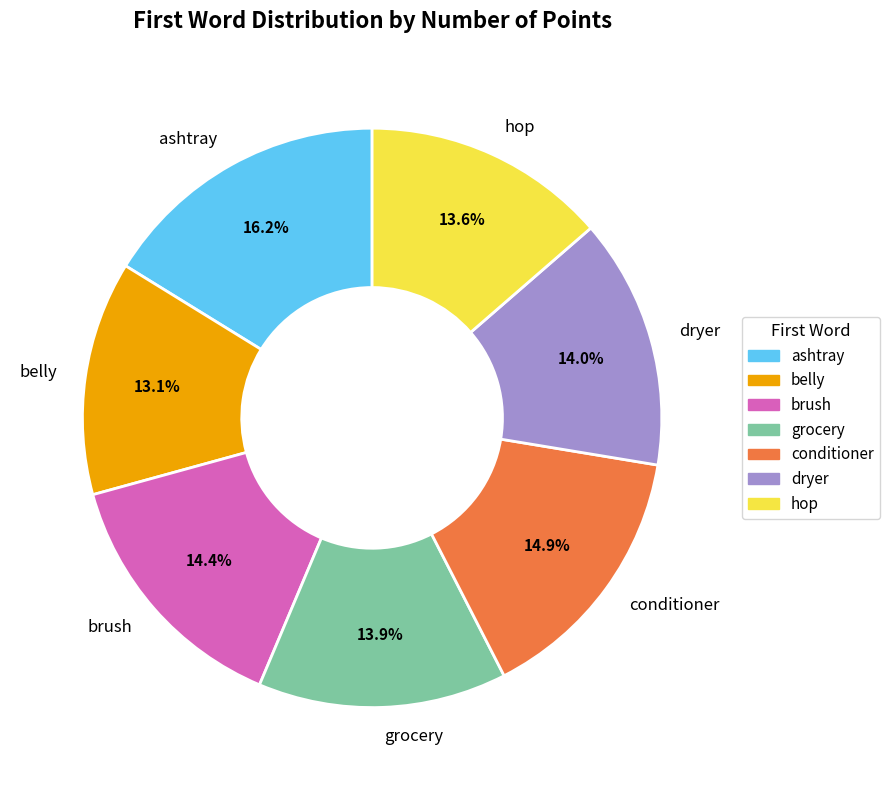

Count the number of slices in the pie.

7